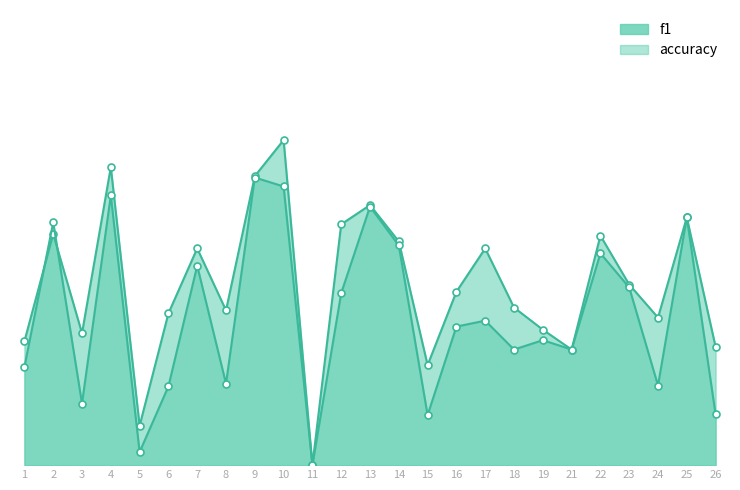

What is the sum of the f1 values at 22 and 4?

1.1